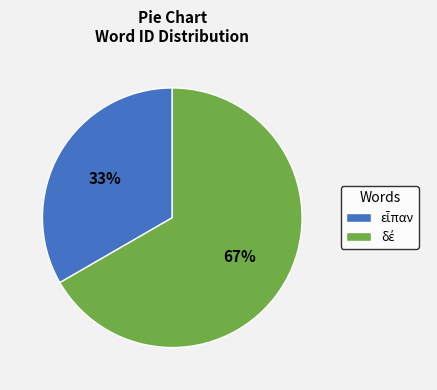

To the nearest percent, what is the average slice percentage?

50%